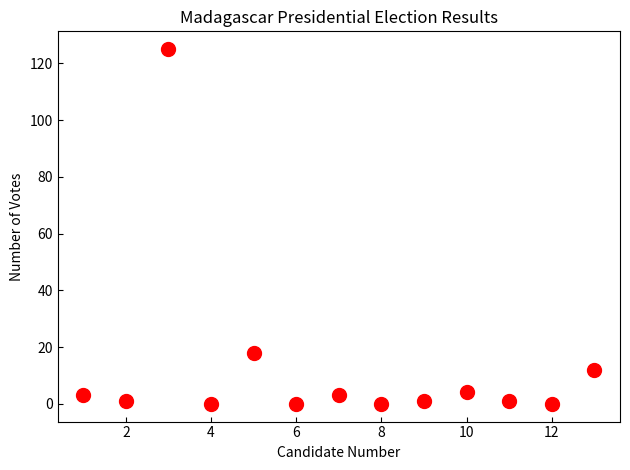

What Y value in the scatter plot is closest to 62?

18